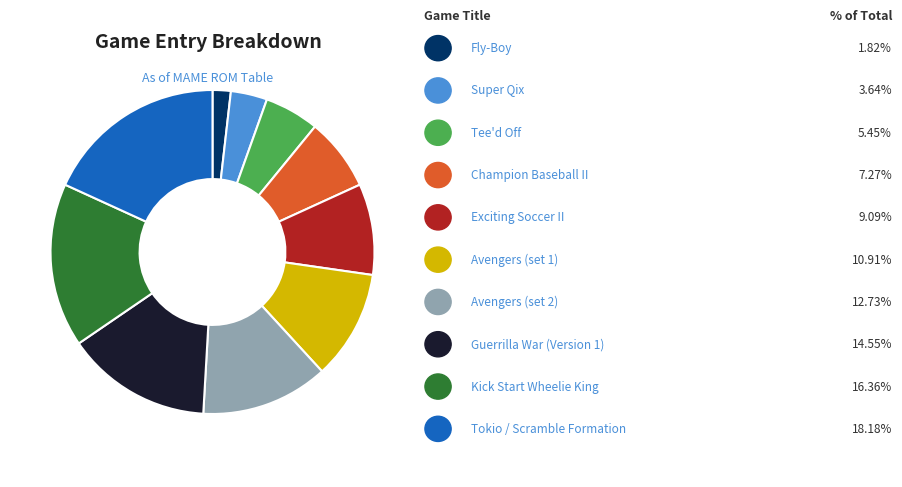

Does any single category account for the majority?

No